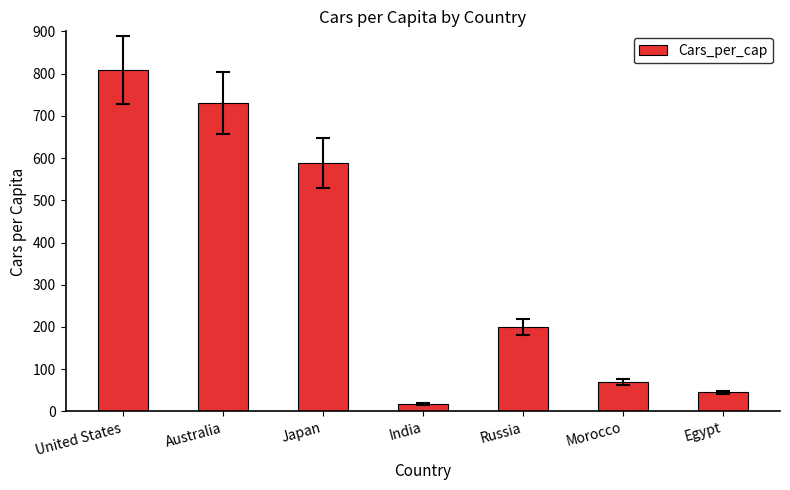

Rank the categories by value from lowest to highest.

India, Egypt, Morocco, Russia, Japan, Australia, United States